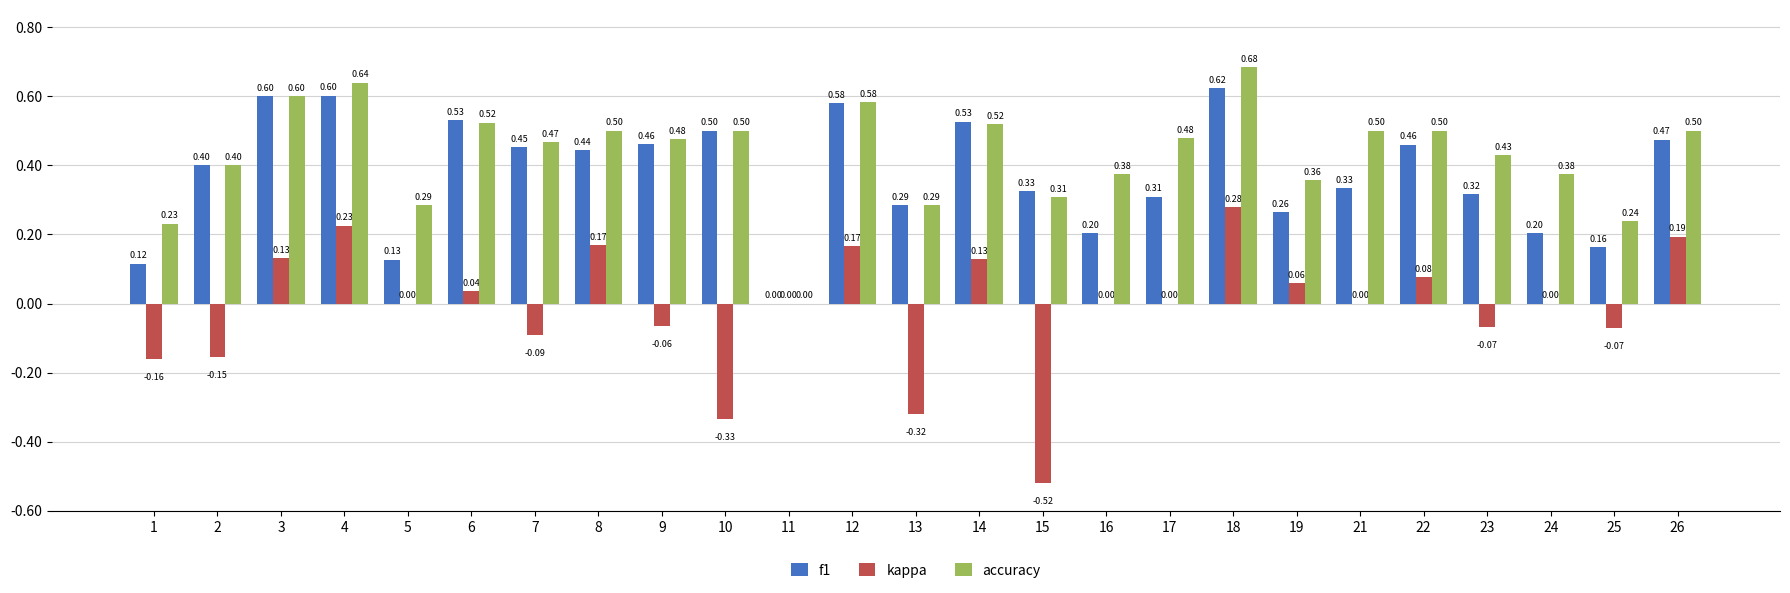

Which series has the largest total across all categories?

accuracy